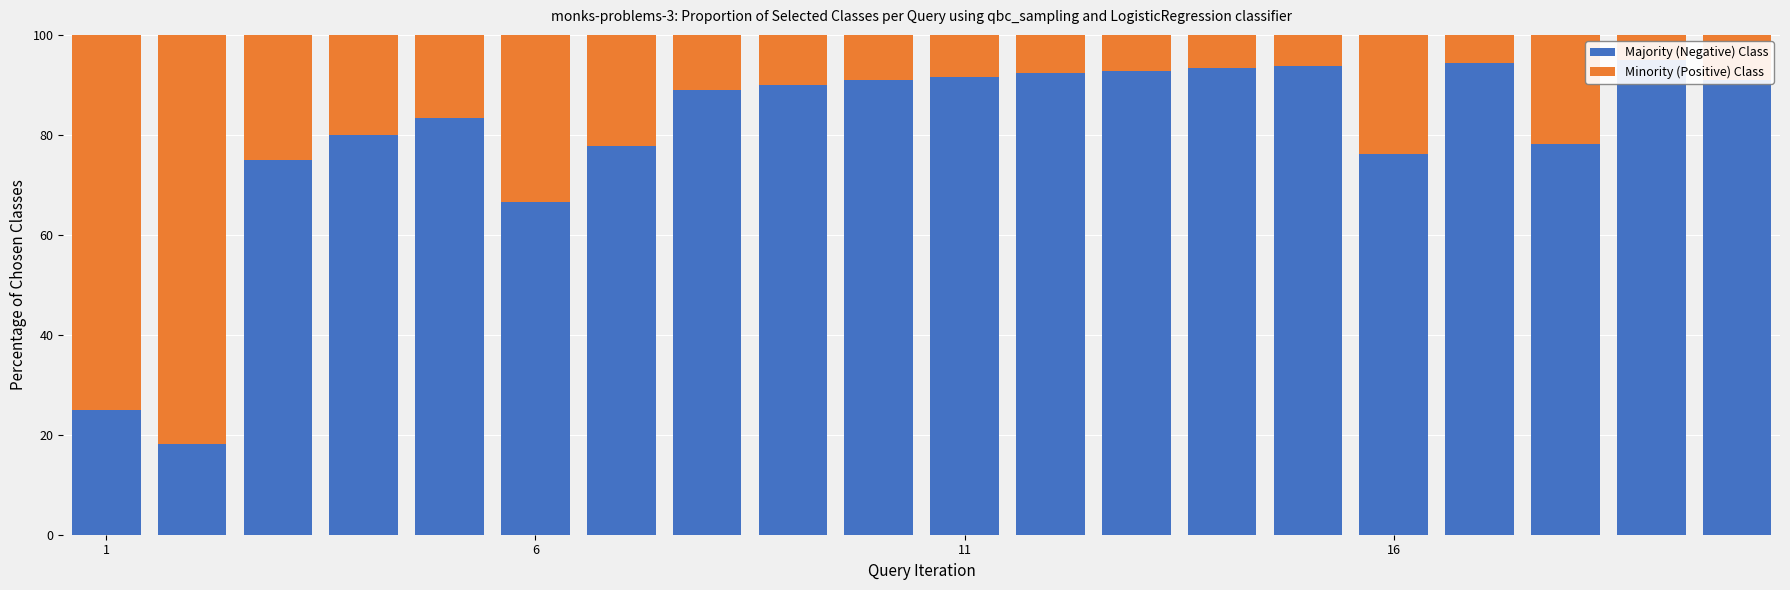

Are the bars horizontal?

No